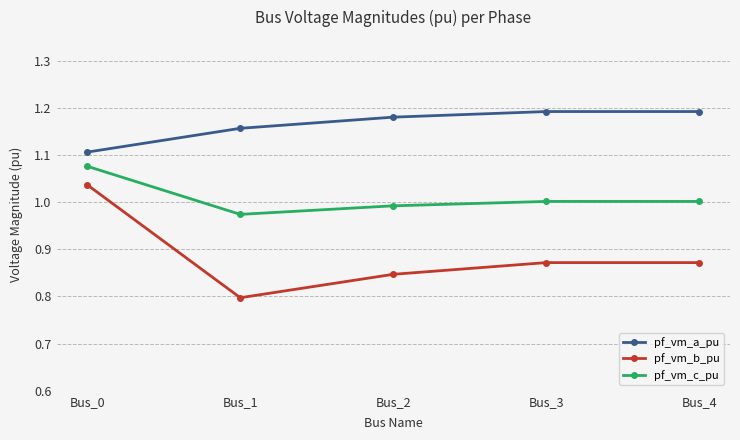

List the series in order of their overall mean, highest first.

pf_vm_a_pu, pf_vm_c_pu, pf_vm_b_pu